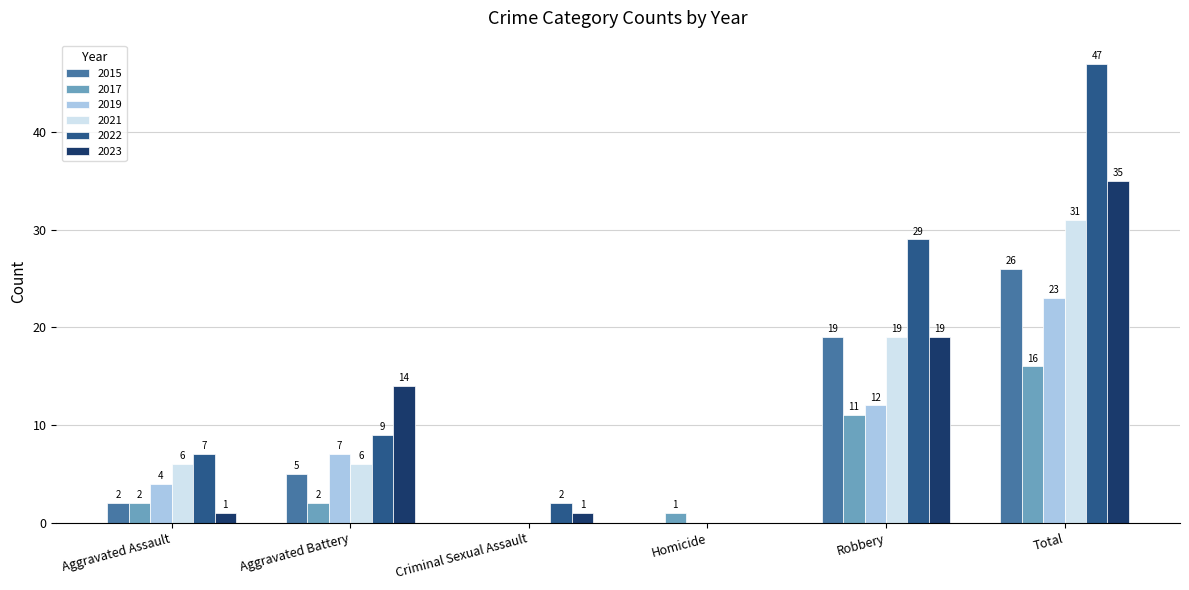

Which series has the largest range (max minus min)?

2022